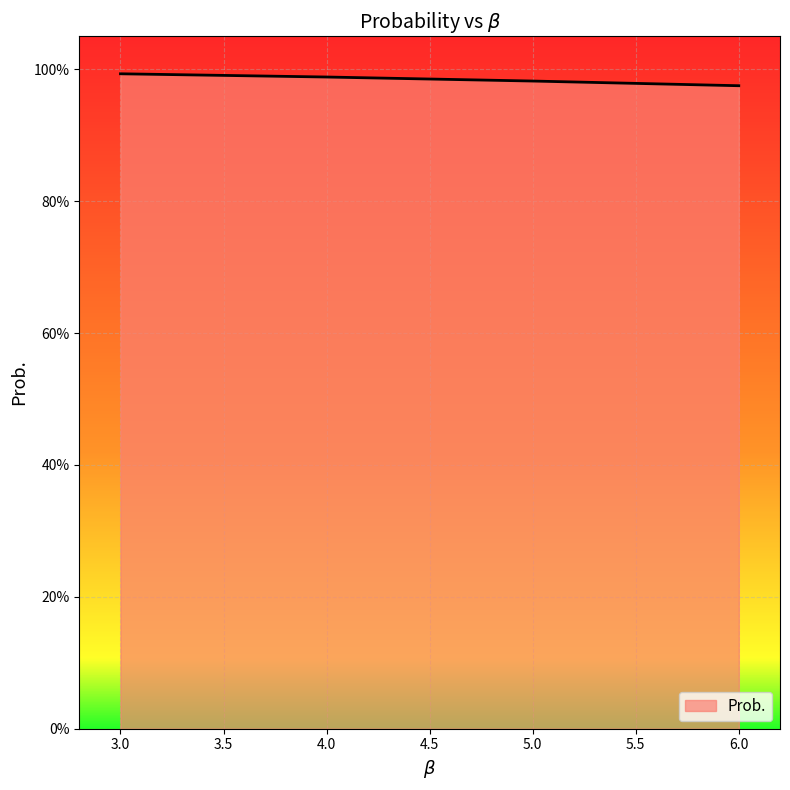

Is this an area chart (filled region under the line)?

Yes